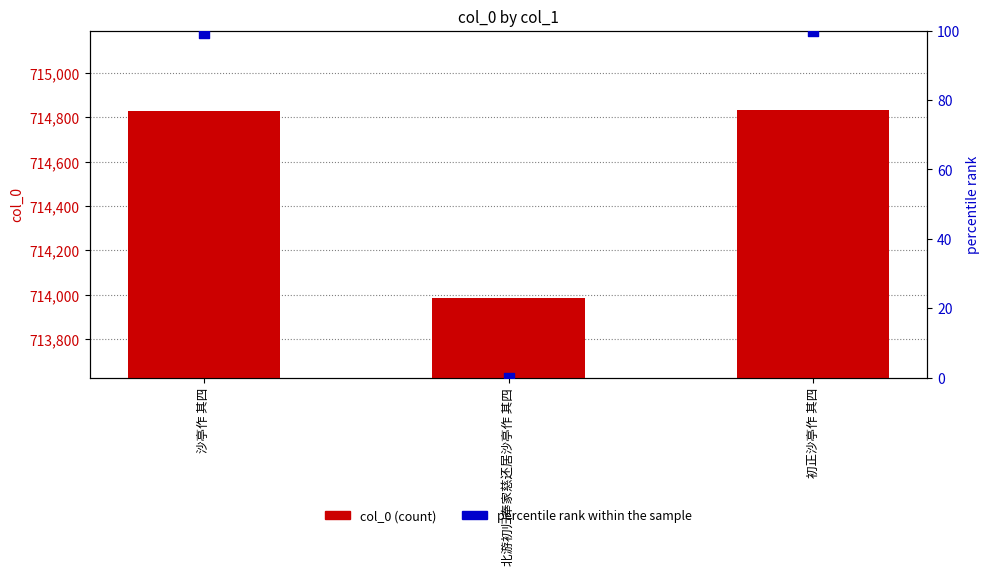

Which series has the largest total across all categories?

col_0